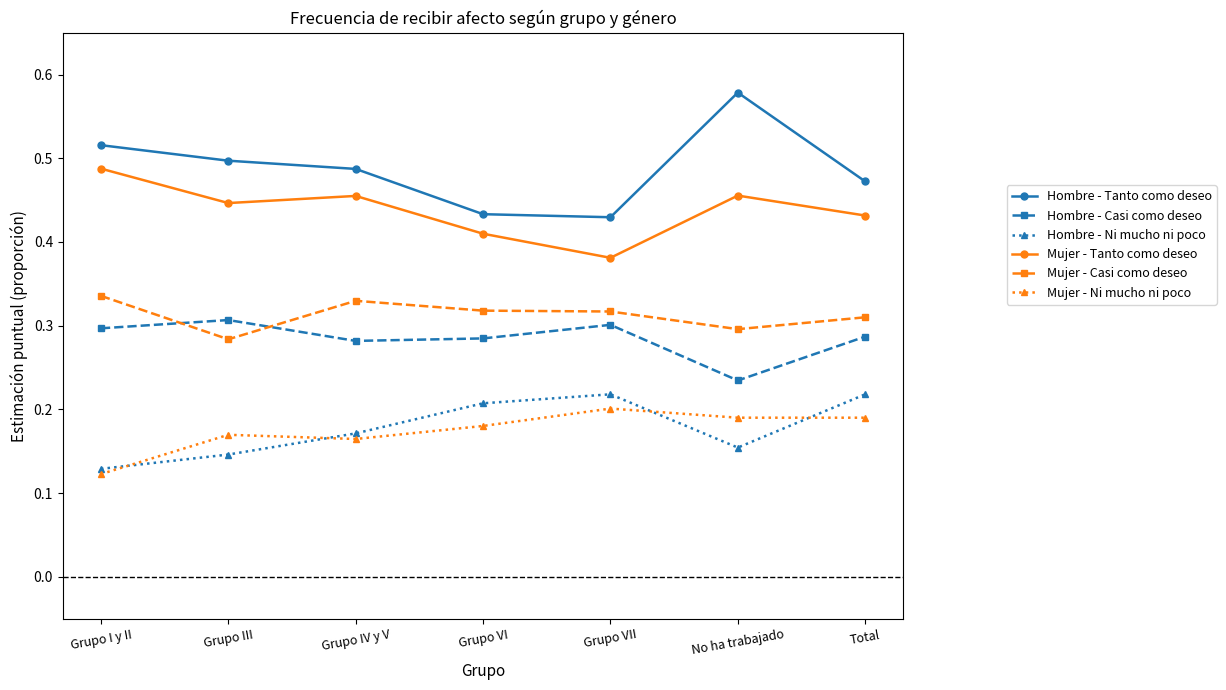

At which category does the chart reach its minimum across all series?

Grupo I y II